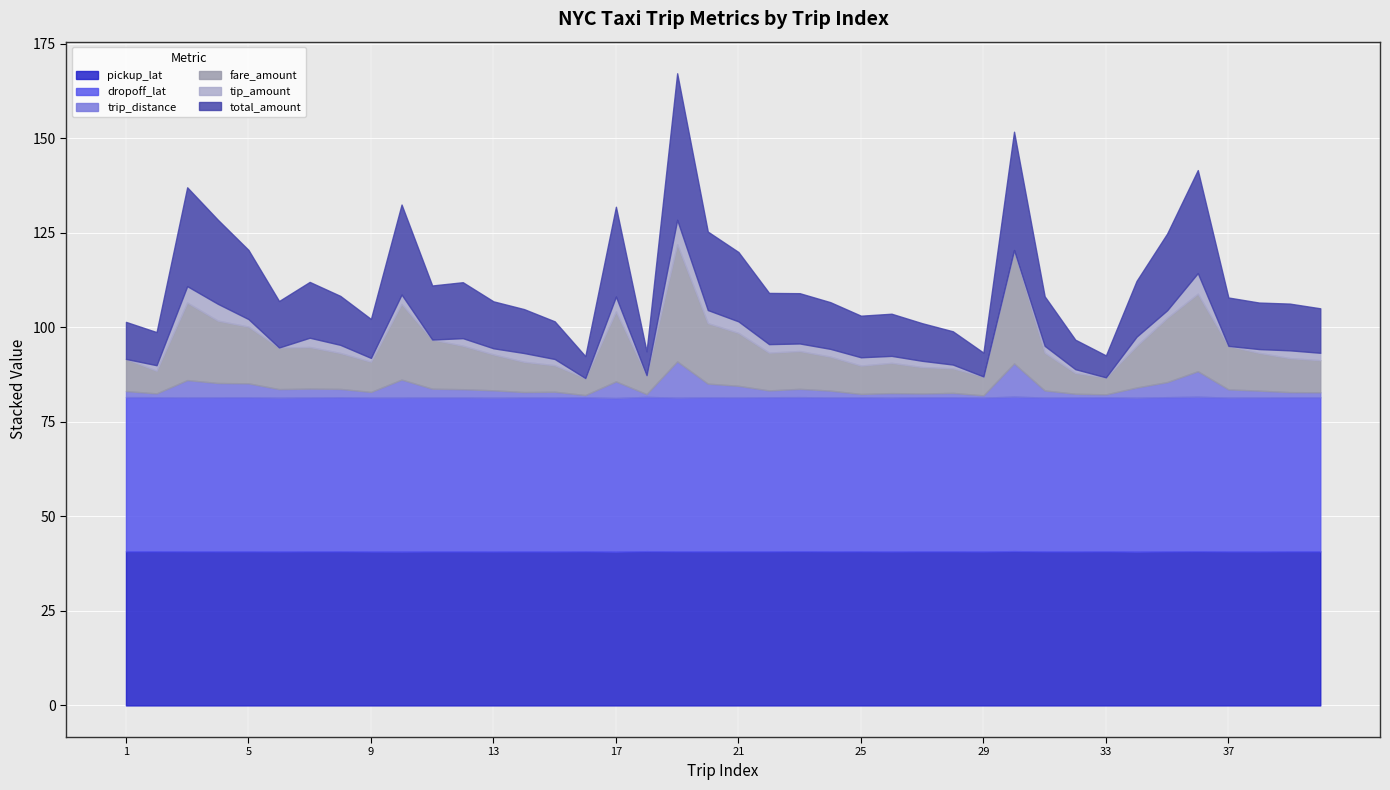

How many lines are shown in the chart?

6